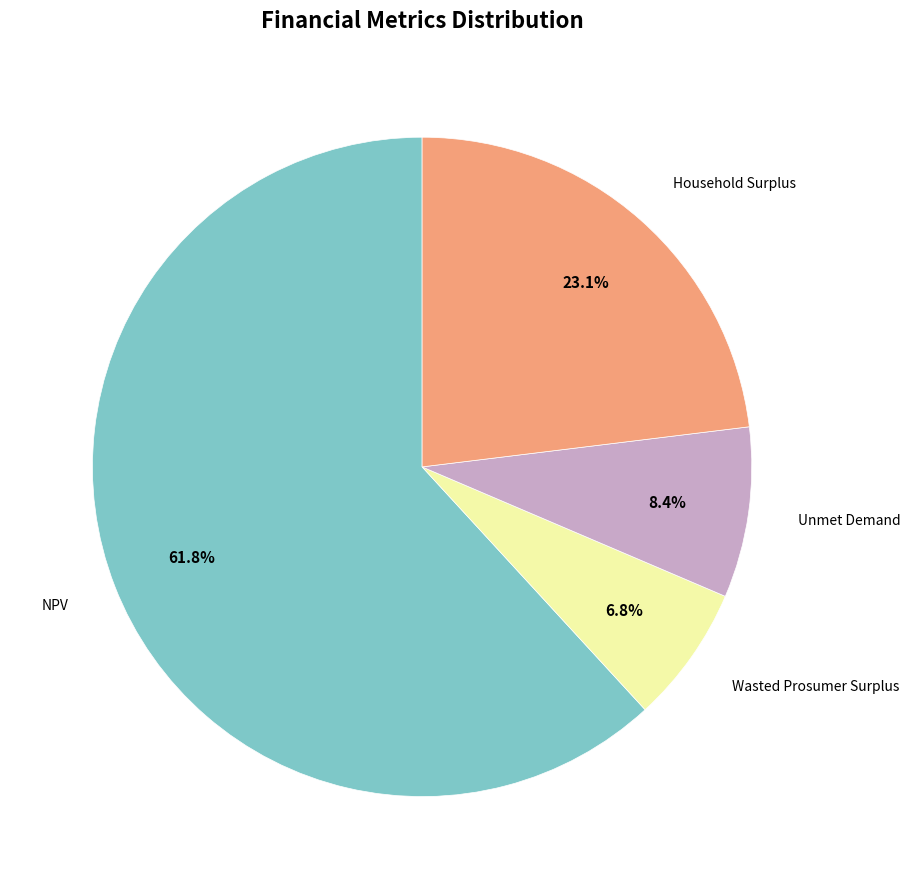

Is there a majority slice in this chart?

Yes